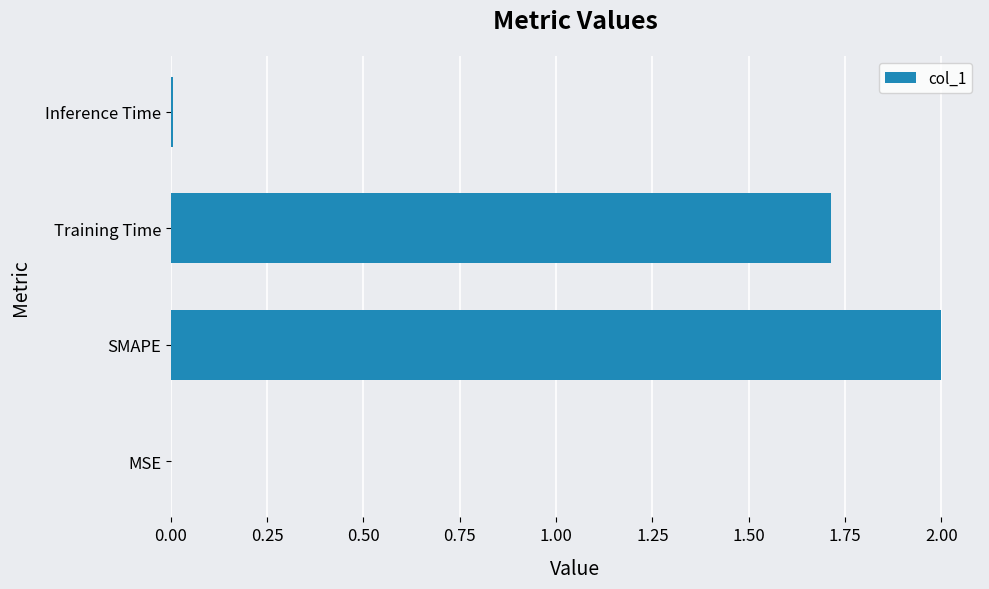

What is the sum of all values?

3.7